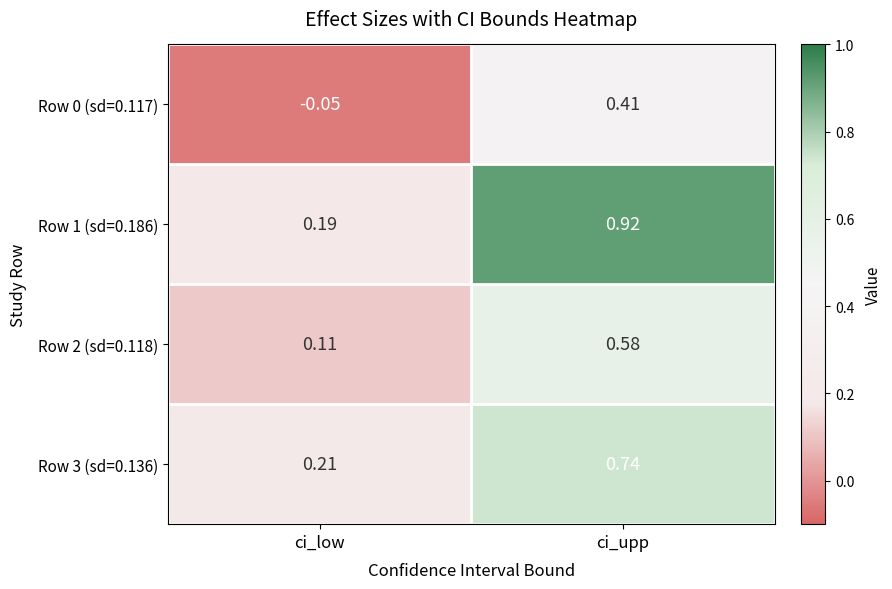

At which category is the sum across all series the highest?

ci_upp